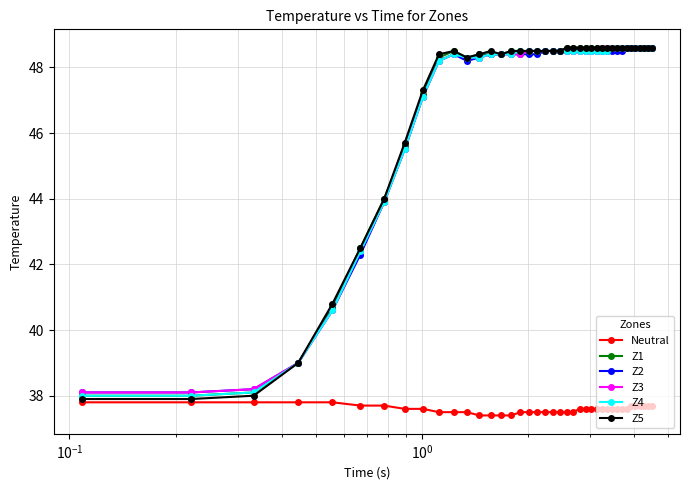

What is the smallest value displayed?

37.4